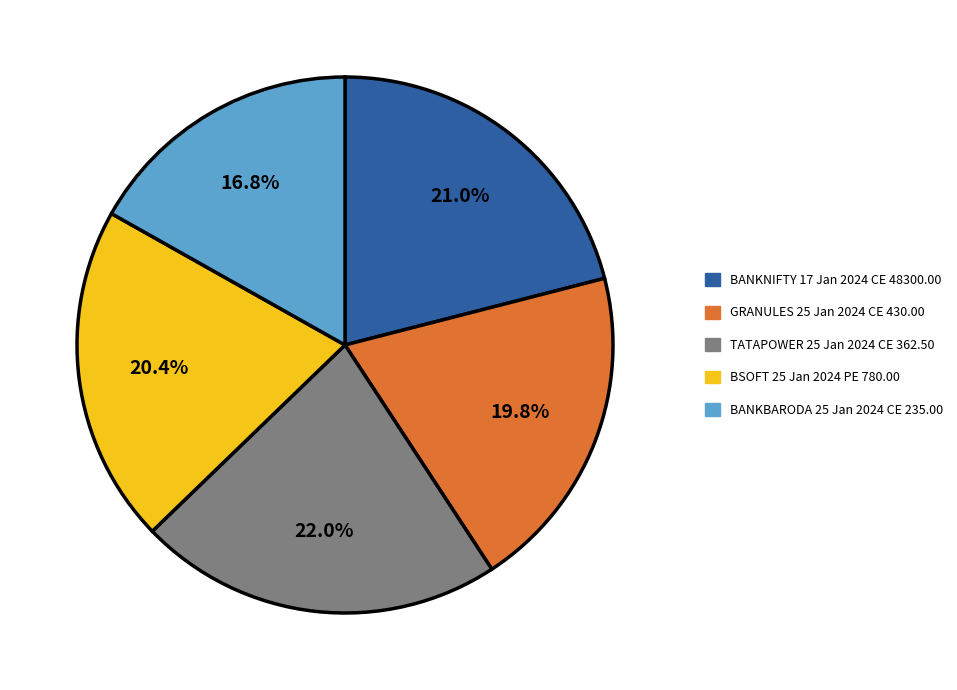

Is there any slice that represents more than half of the pie?

No